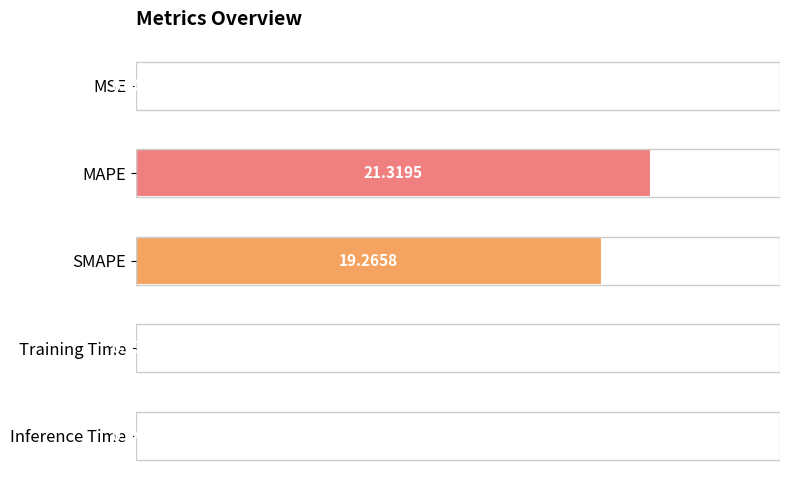

What is the maximum value shown in the chart?

21.3